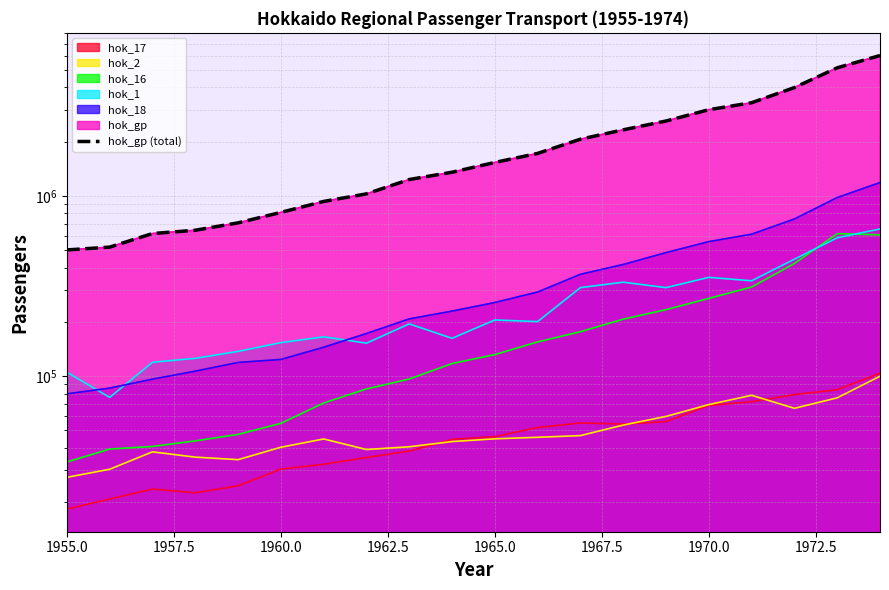

Reading right to left, what are all the values shown in this chart?

6011373	5139337	3991697	3289453	3008581	2604164	2326812	2064525	1721548	1533982	1353834	1233139	1026689	932258	810244	709120	645192	618480	520058	501679